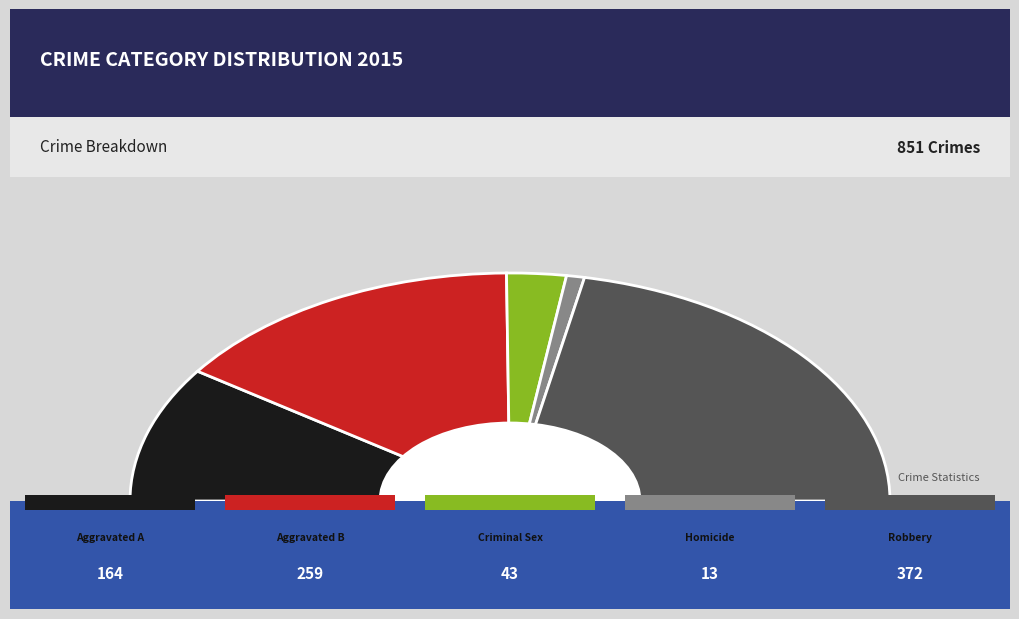

To the nearest percent, what percentage of the pie is Criminal Sexual Assault?

5%